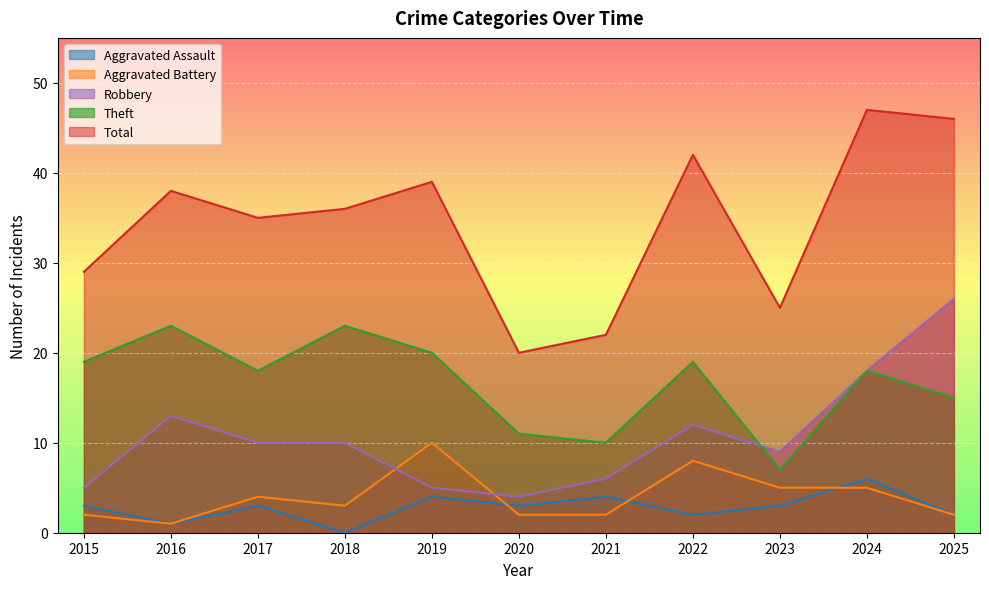

Which label corresponds to the smallest value in the chart?

2018